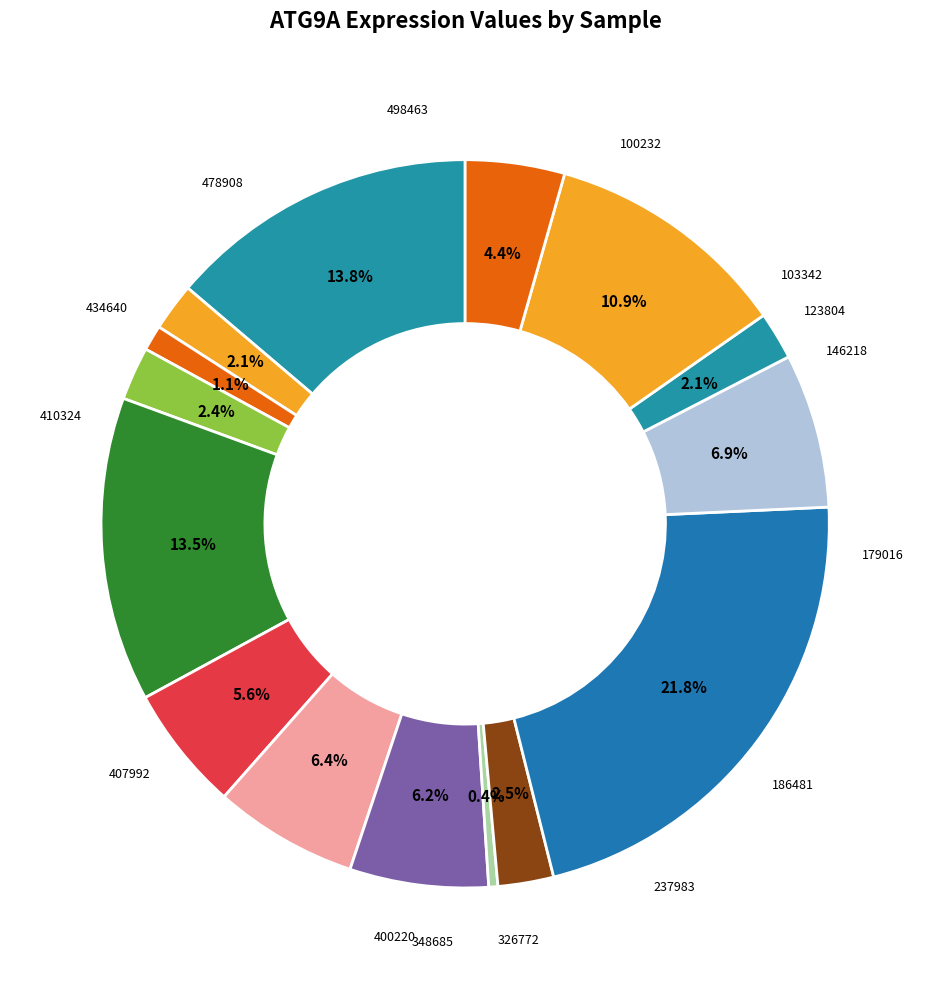

Which slice is the smallest?

348685